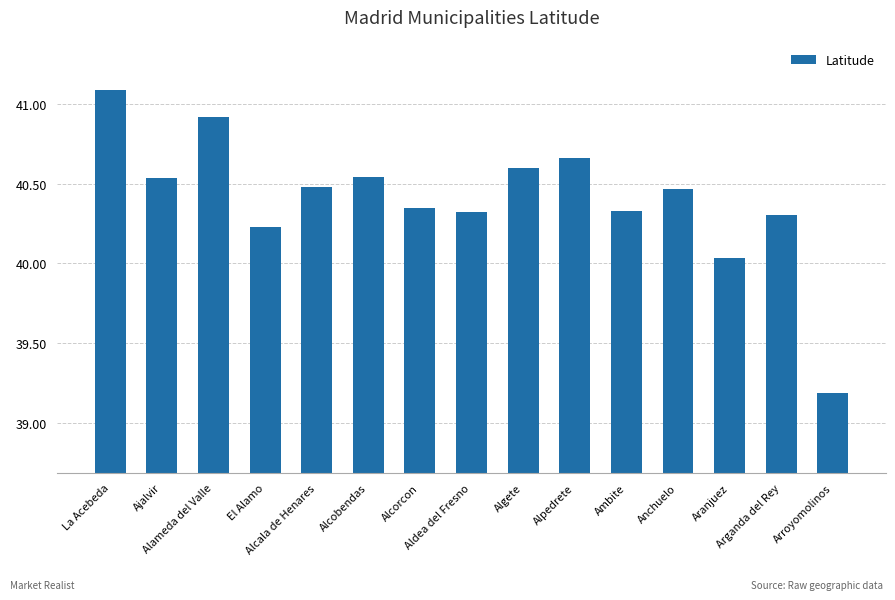

How many data points are less than 40?

1